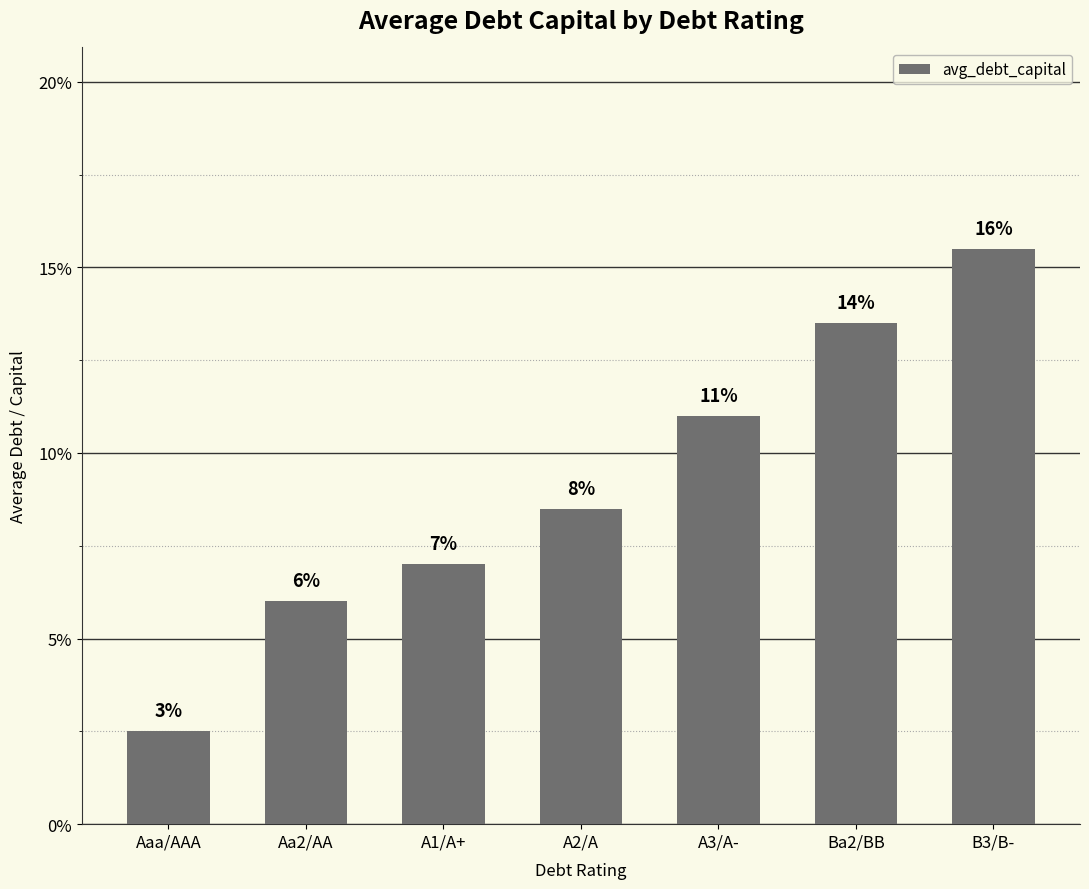

Does the chart contain any negative values?

No